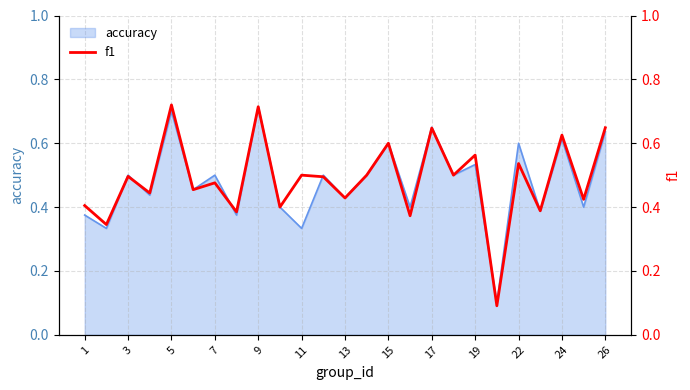

The value of accuracy at 17 is 0.3. True or false?

False